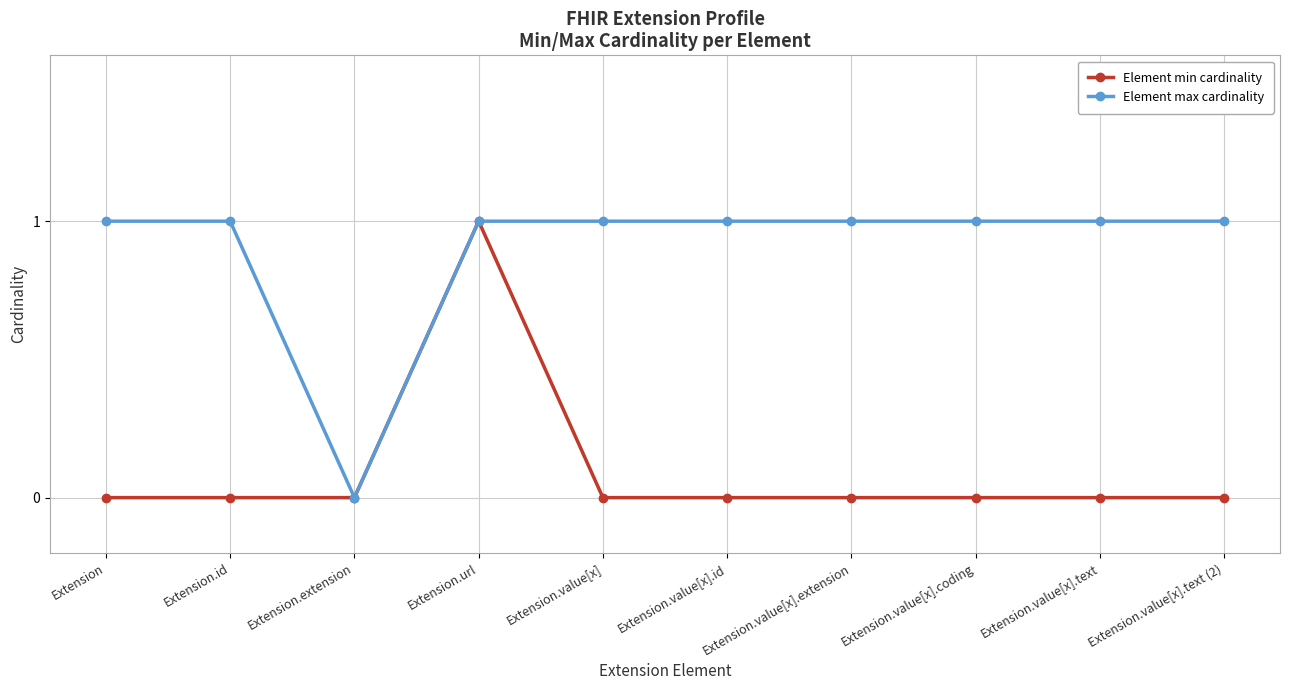

What position from the right is Extension.value[x].text?

2